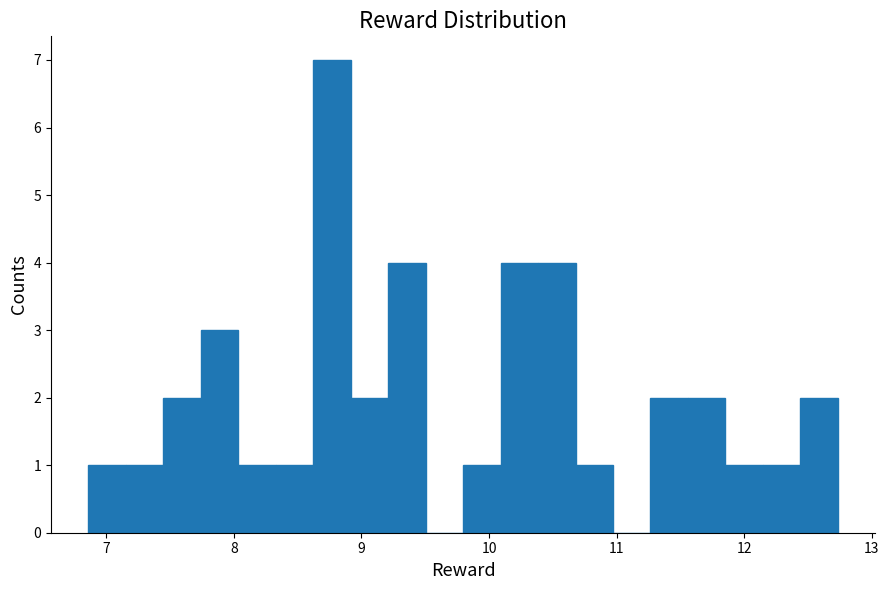

Read against the x-axis, roughly where is the centre of the tallest bar?

8.8